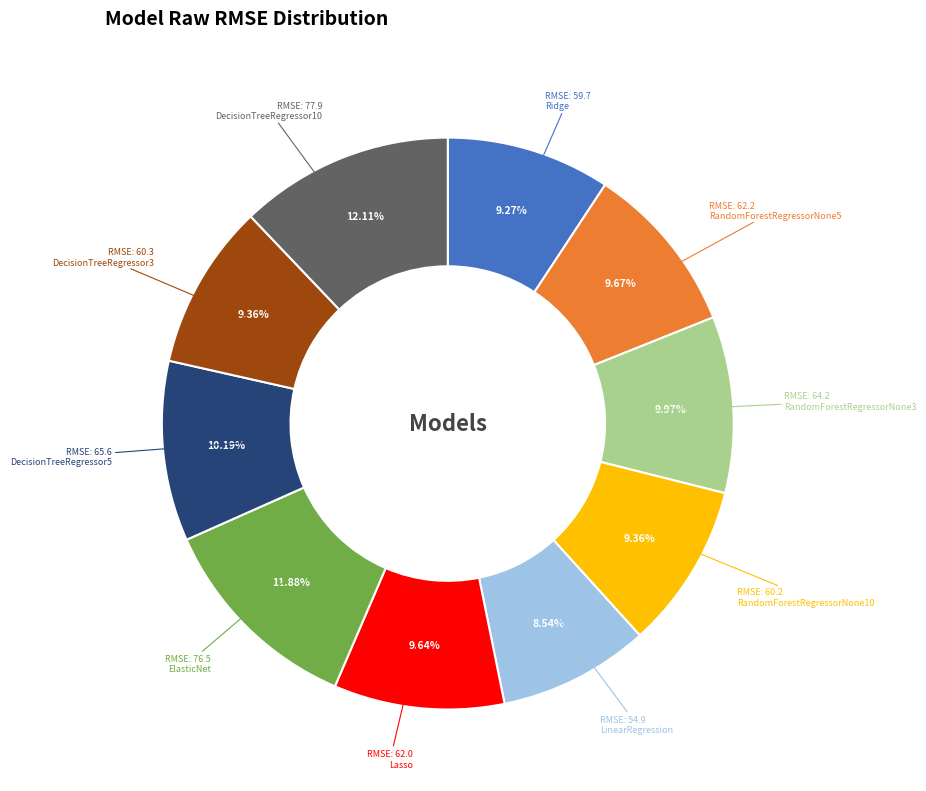

Is there any slice that represents more than half of the pie?

No